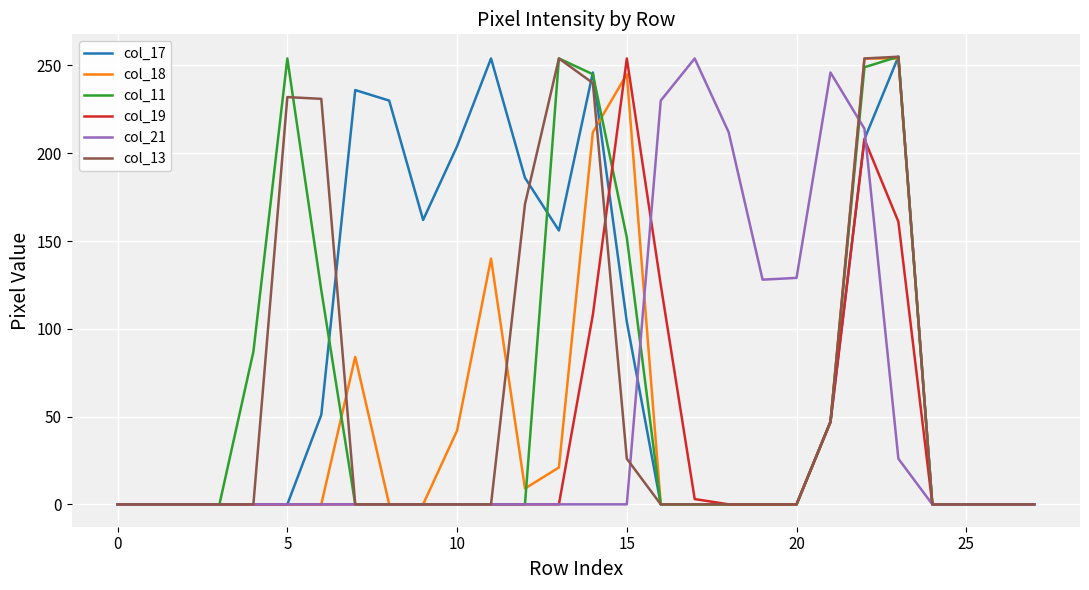

What is the greatest value displayed?

255